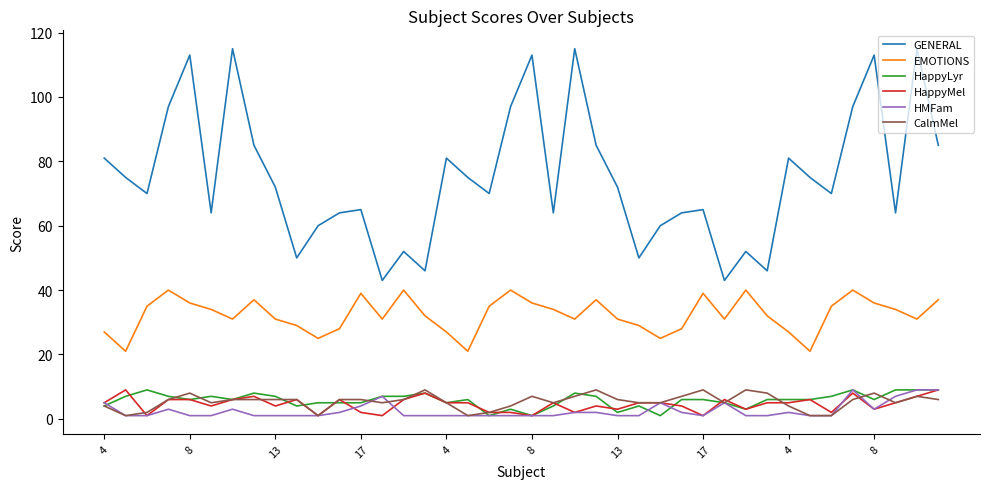

What is the maximum value shown in the chart?

115